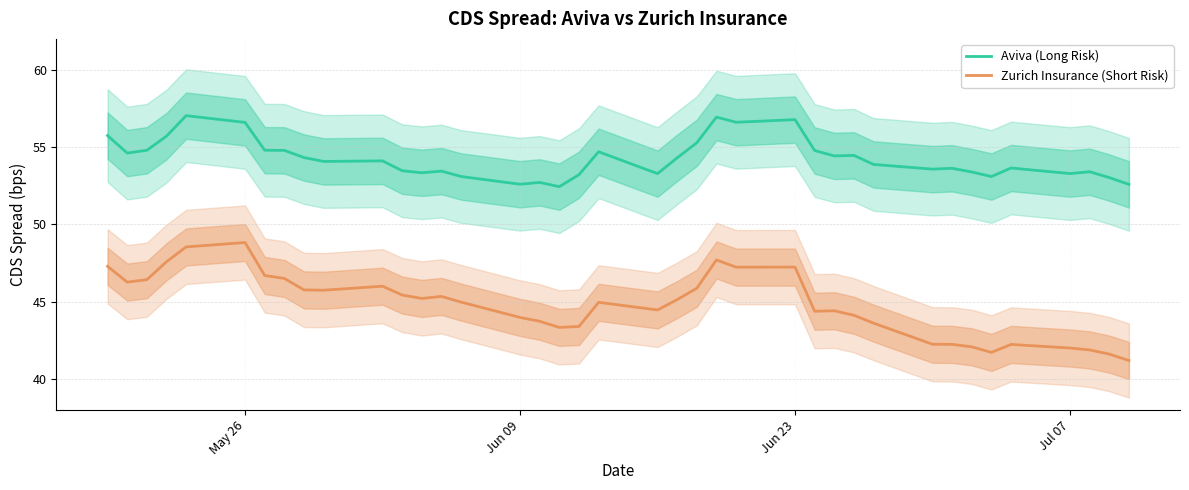

At how many categories does at least one series exceed 45?

39